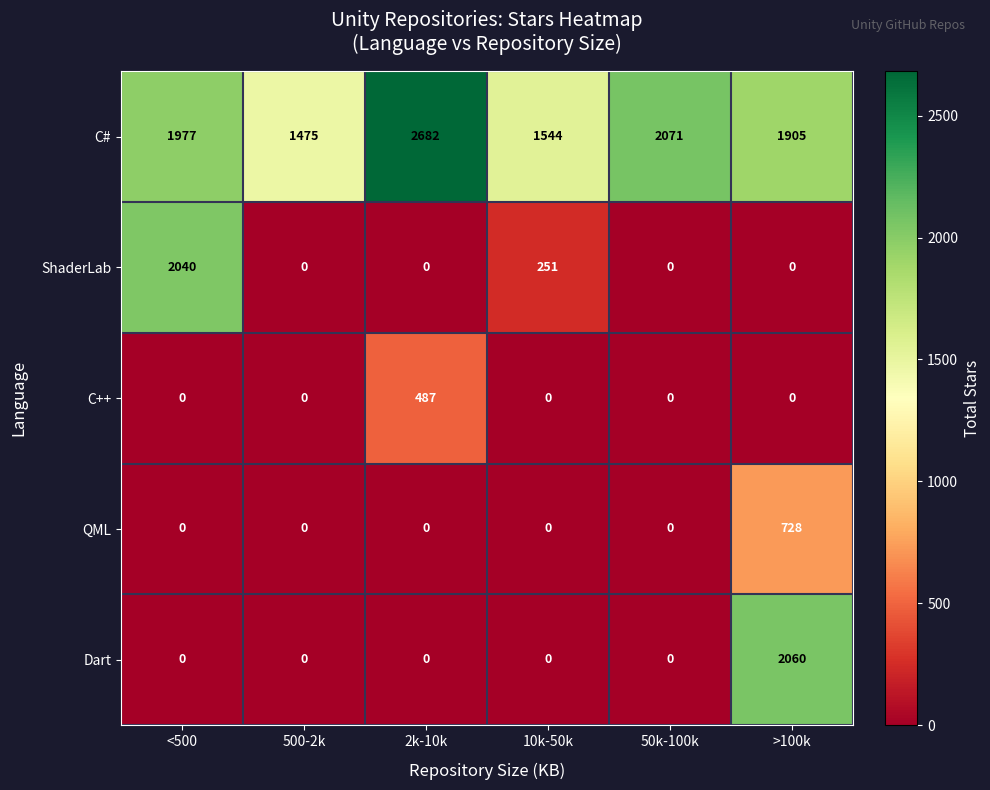

Which series has the largest range (max minus min)?

Dart